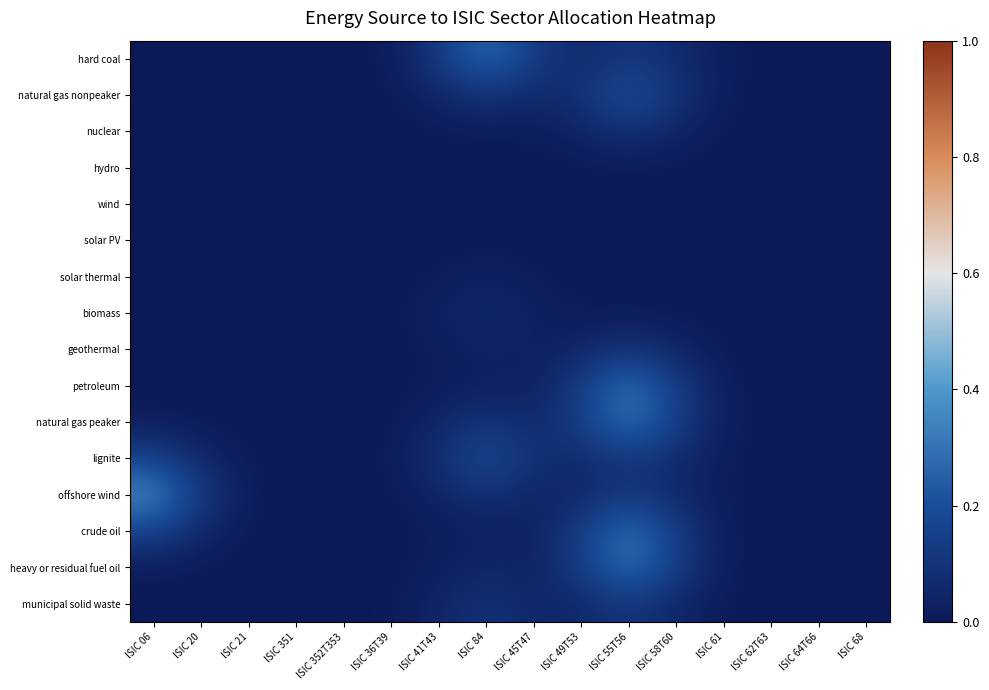

Rank the series by their maximum value, from lowest to highest.

wind, solar PV, hydro, solar thermal, biomass, nuclear, geothermal, municipal solid waste, lignite, natural gas nonpeaker, hard coal, heavy or residual fuel oil, petroleum, crude oil, natural gas peaker, offshore wind